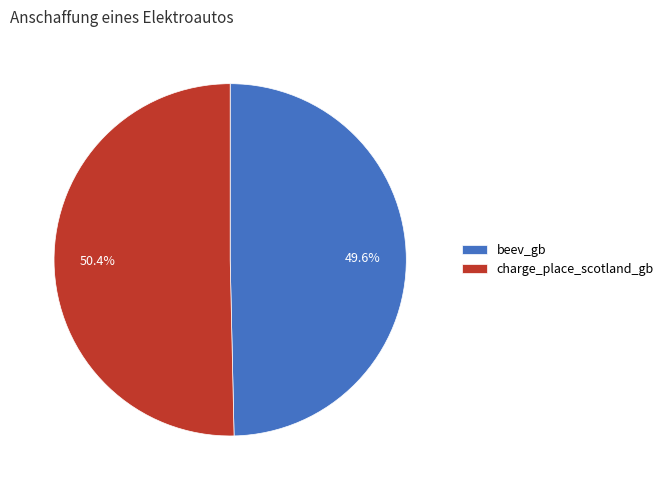

Is it true that charge_place_scotland_gb is 41% of the pie?

False